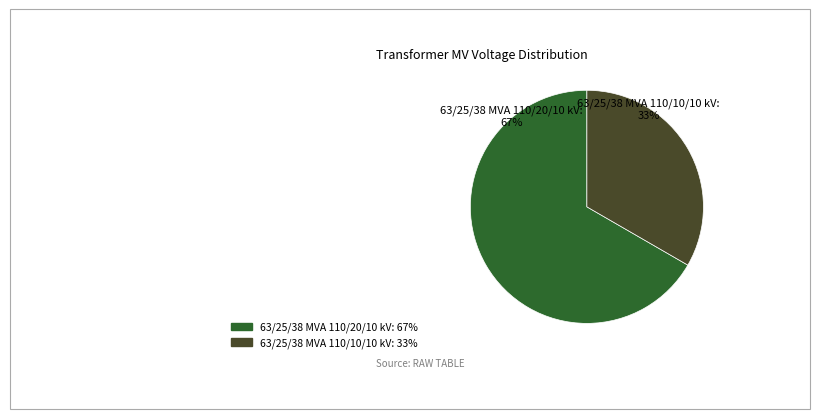

To the nearest percent, what percentage of the pie is 63/25/38 MVA 110/10/10 kV?

33%